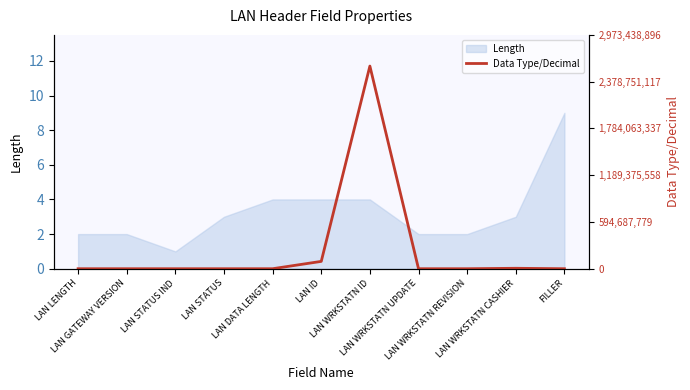

Rank the categories by value from highest to lowest.

LAN WRKSTATN ID, LAN ID, LAN WRKSTATN CASHIER, LAN GATEWAY VERSION, LAN WRKSTATN UPDATE, LAN LENGTH, LAN WRKSTATN REVISION, LAN STATUS IND, LAN STATUS, LAN DATA LENGTH, FILLER